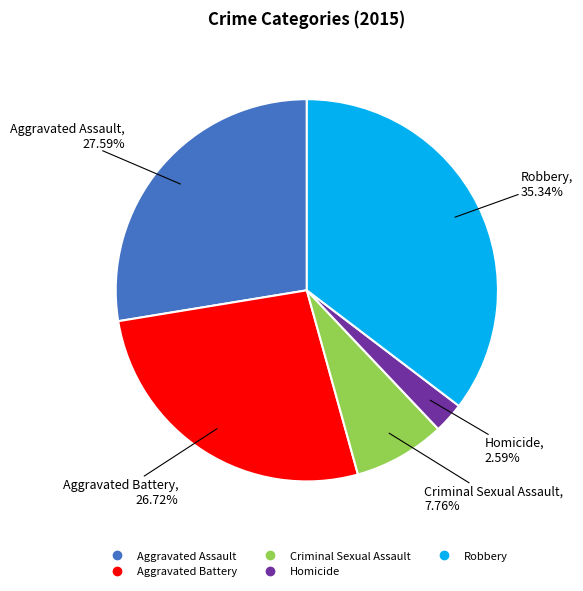

Is there any slice that represents more than half of the pie?

No